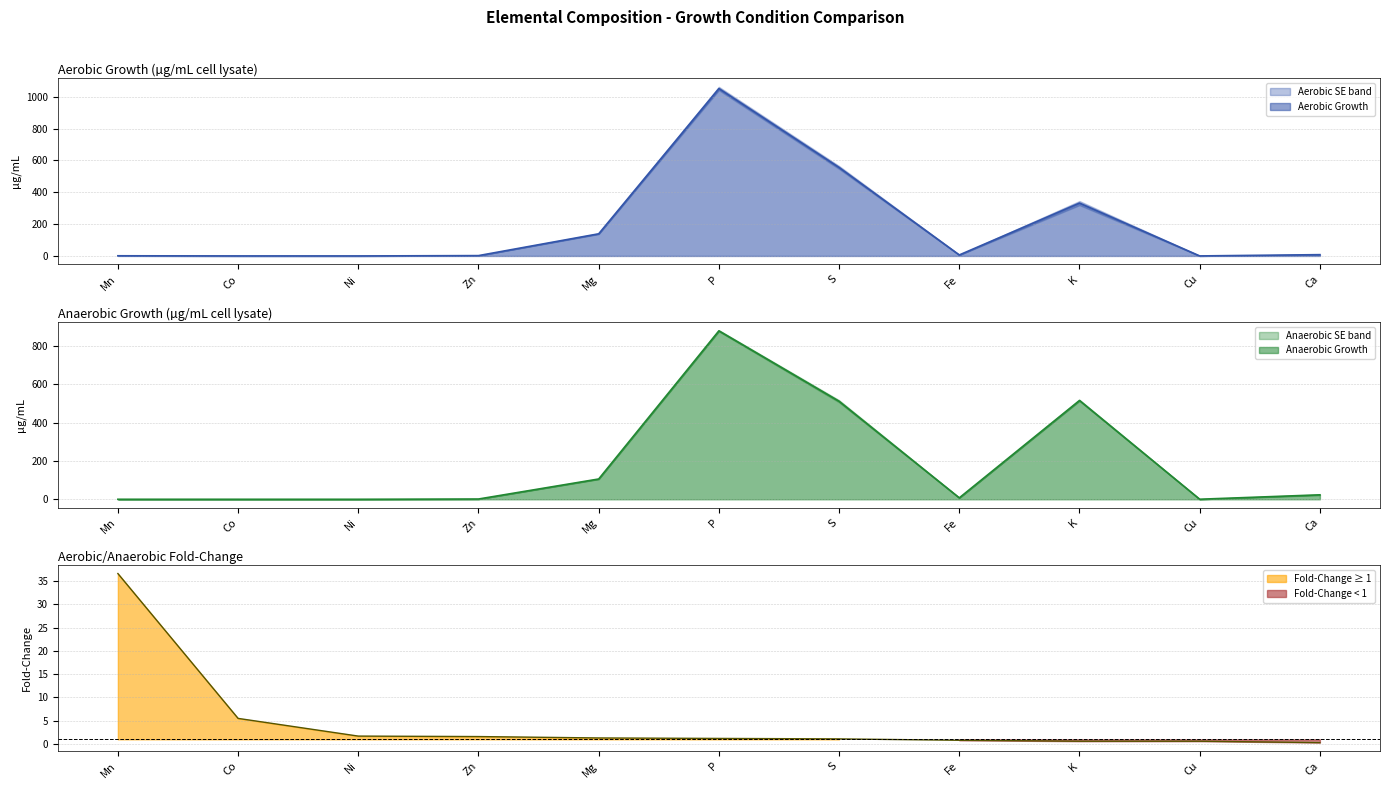

What is the greatest value displayed?

1052.1